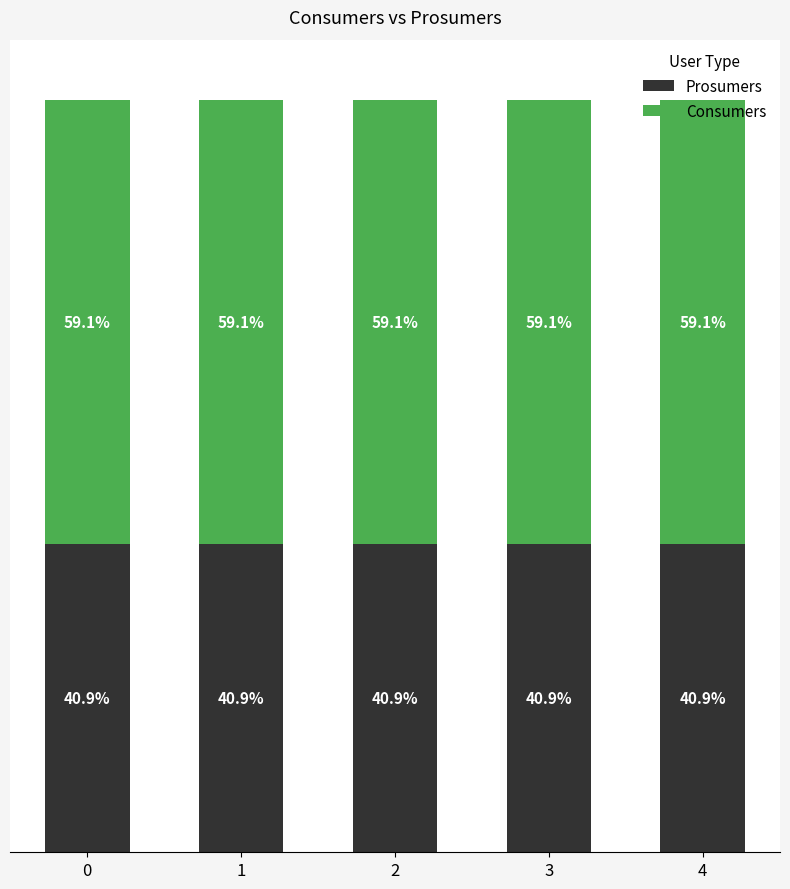

What is the total value across all series at 3?

1075